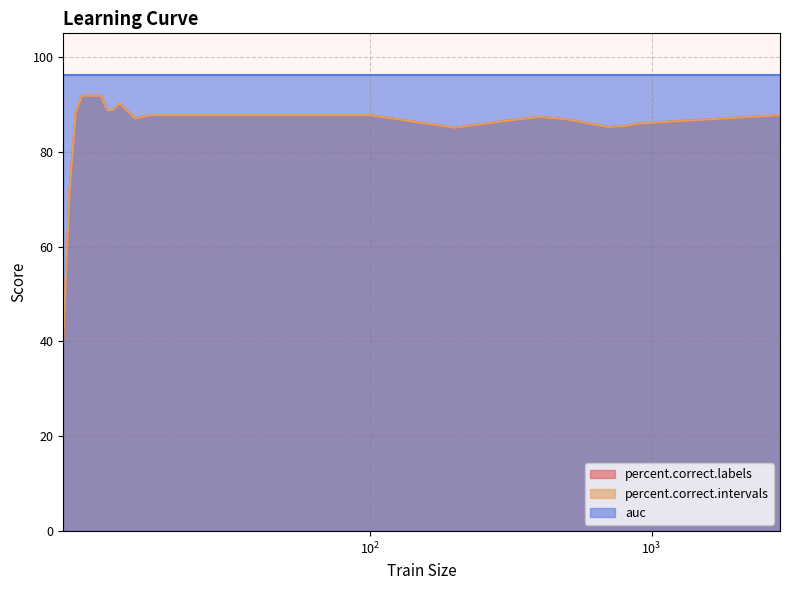

Is it true that percent.correct.intervals equals 146.9 at 30?

False